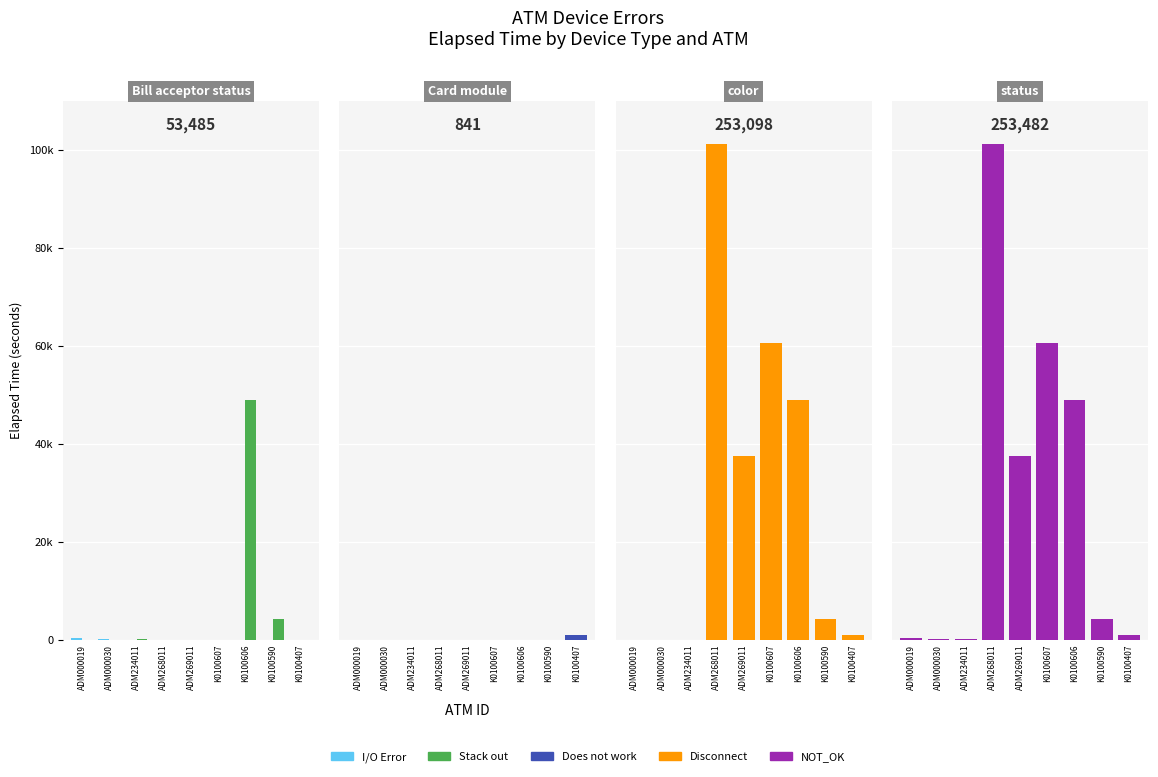

What are all the series names shown in the legend?

I/O Error, Stack out, Does not work, Disconnect, NOT_OK